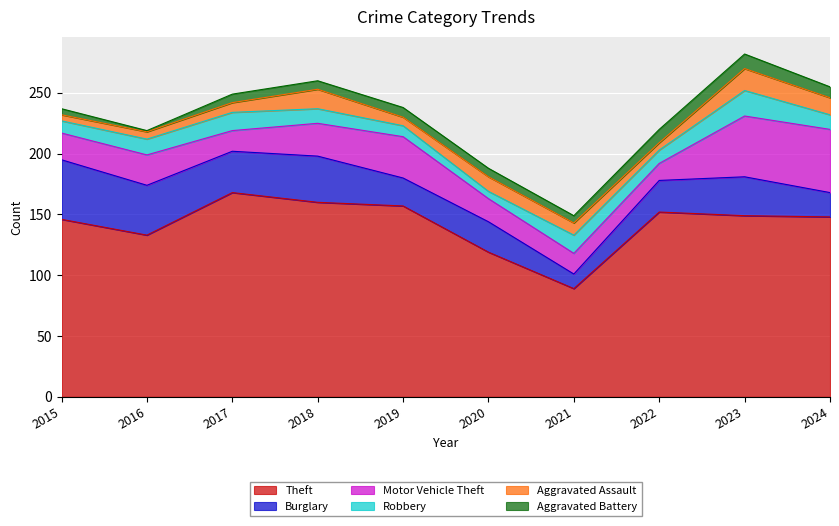

How many interior local peaks does the Burglary series have?

3